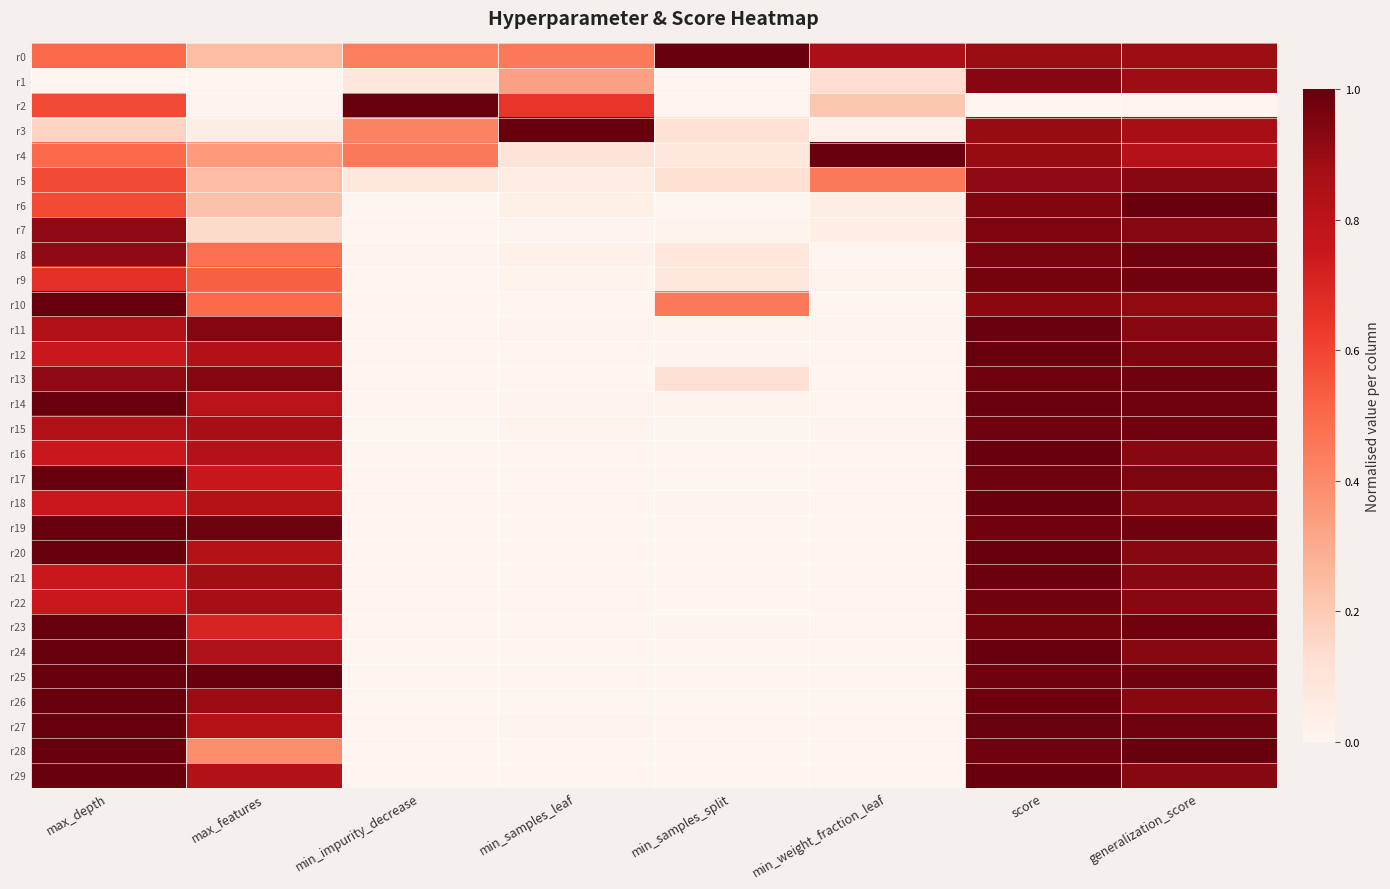

What is the greatest value displayed?

1.0